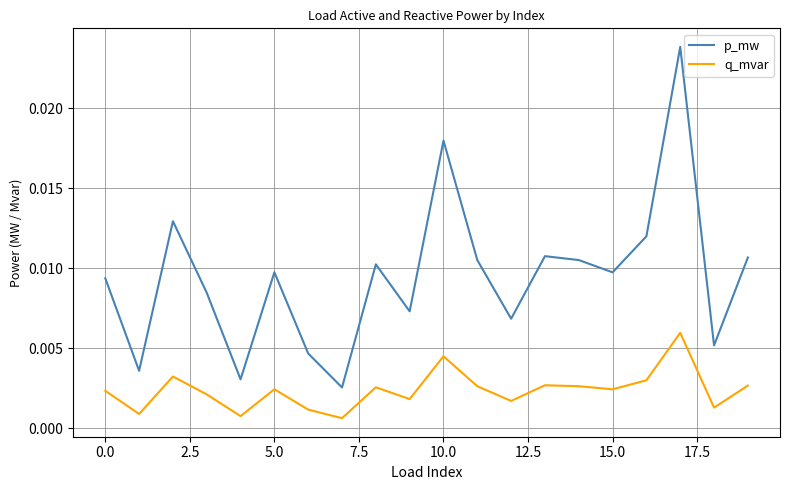

Which series has the largest total across all categories?

p_mw